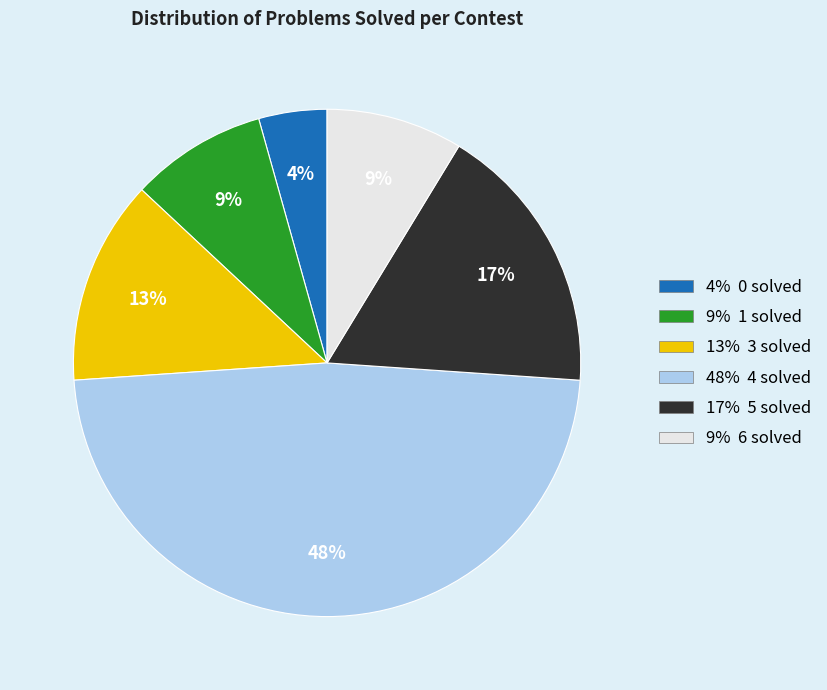

Does any single category account for the majority?

No